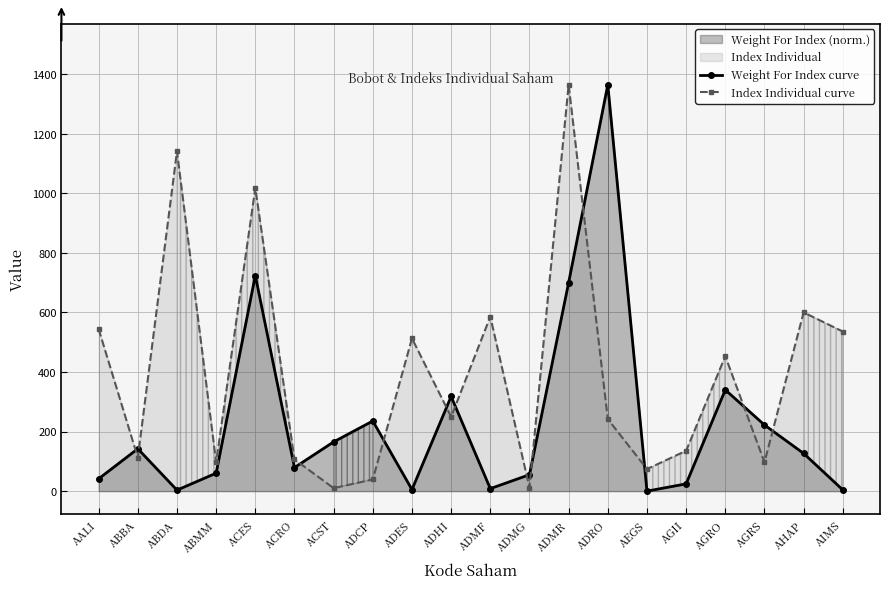

True or false: Weight For Index curve and Index Individual curve cross at least once.

True